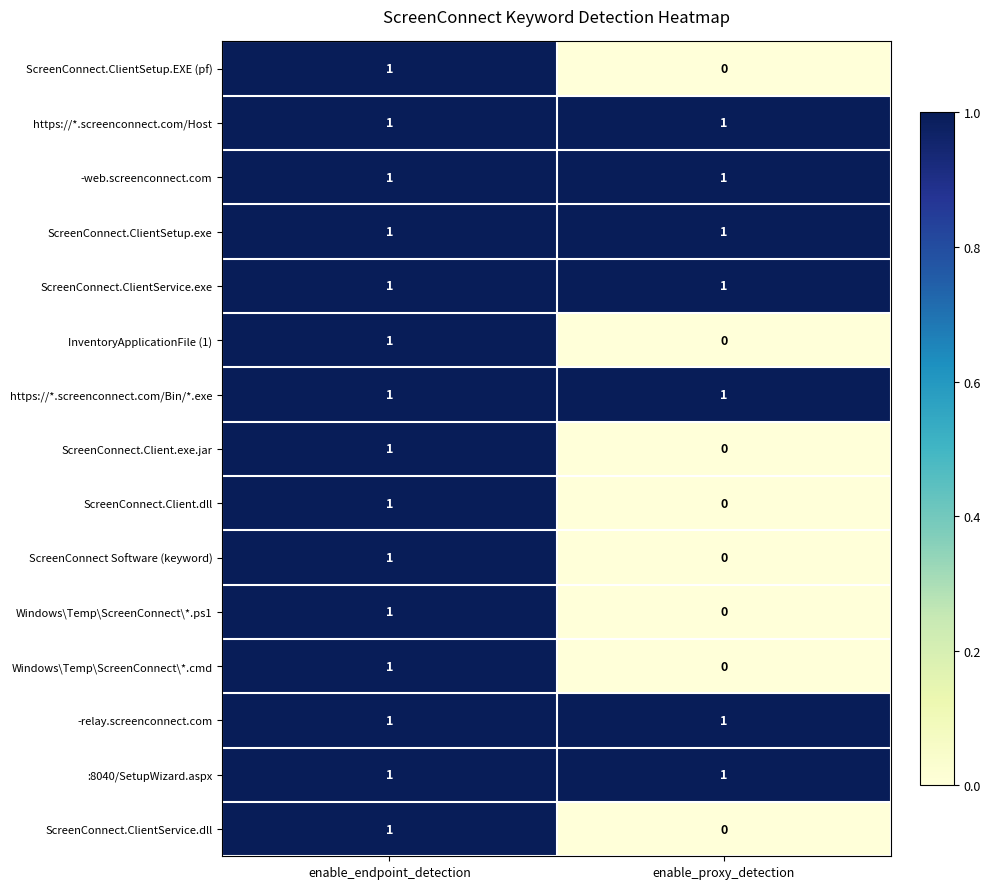

What is the total value across all series at enable_endpoint_detection?

15